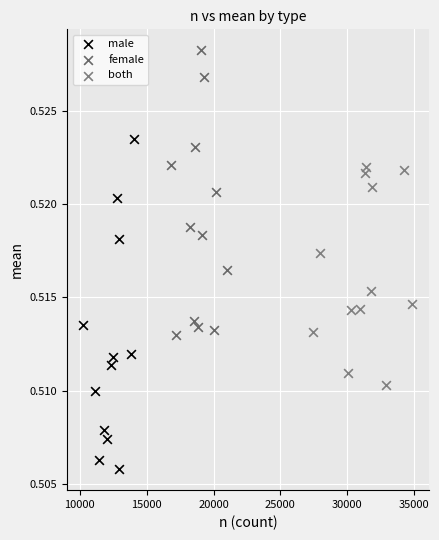

What are all the series names shown in the legend?

male, female, both